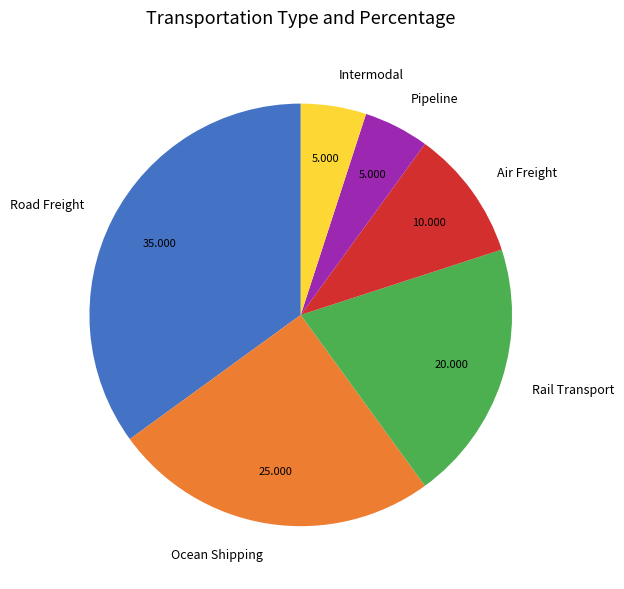

Which has a higher value, Rail Transport or Ocean Shipping?

Ocean Shipping